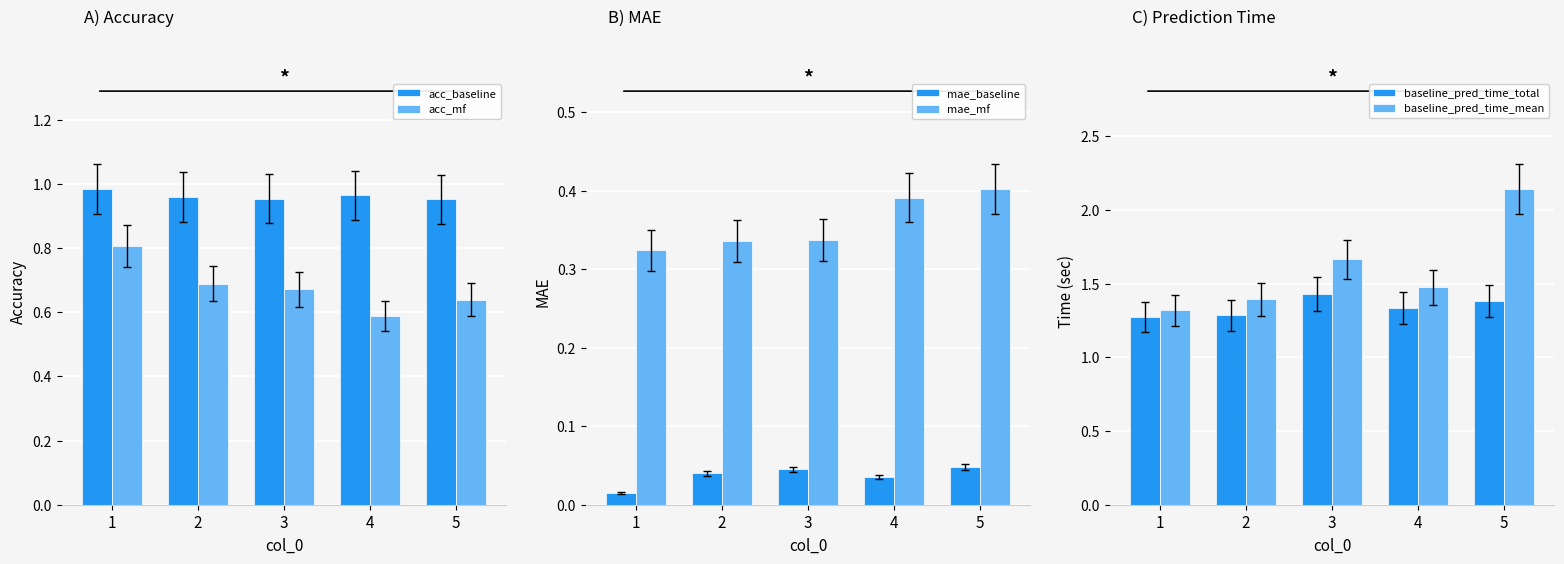

What is the value of the baseline_pred_time_mean bar at the 4th from the left?

1.5